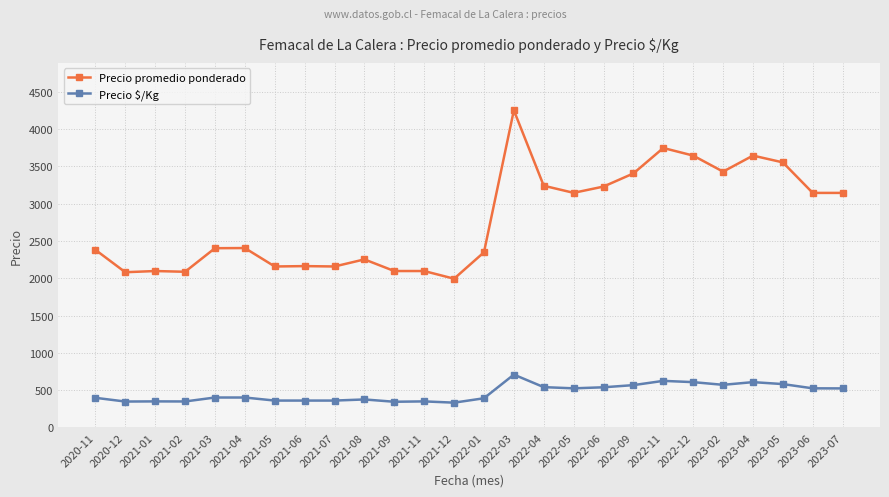

True or false: Precio $/Kg and Precio promedio ponderado cross at least once.

False